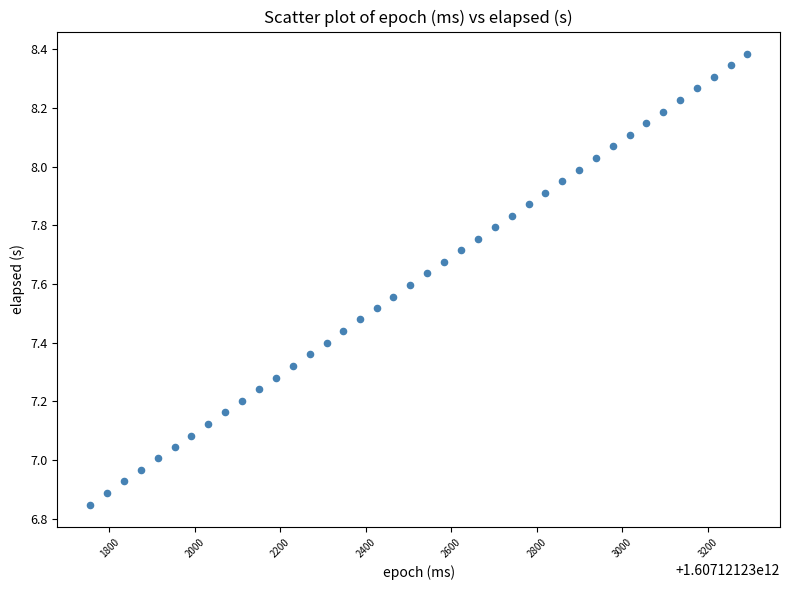

What is the range of Y values (max minus min)?

1.5